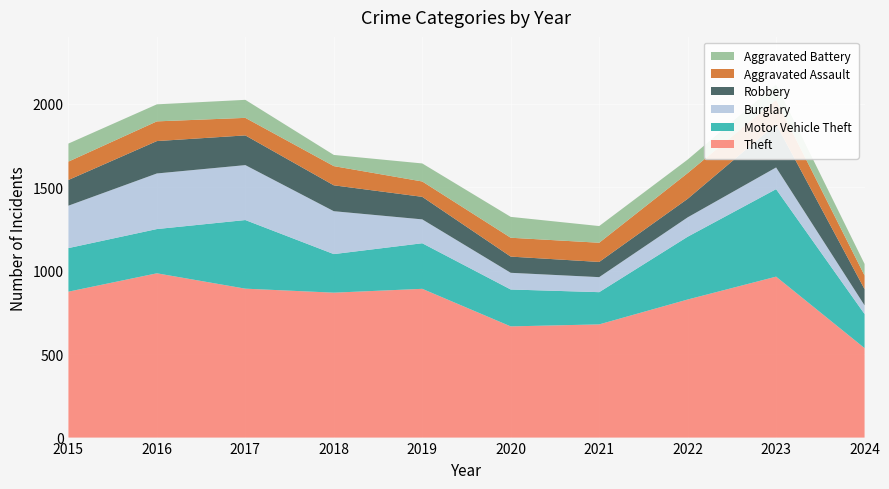

Reading right to left, list all the values displayed in this chart.

Theft: 536	964	827	678	666	891	868	892	984	874
Motor Vehicle Theft: 204	524	376	193	221	273	231	411	265	261
Burglary: 52	130	116	90	100	143	257	329	333	254
Robbery: 97	260	111	91	97	135	155	178	194	154
Aggravated Assault: 82	145	154	115	113	92	115	105	118	110
Aggravated Battery: 69	92	81	100	125	108	67	108	102	108